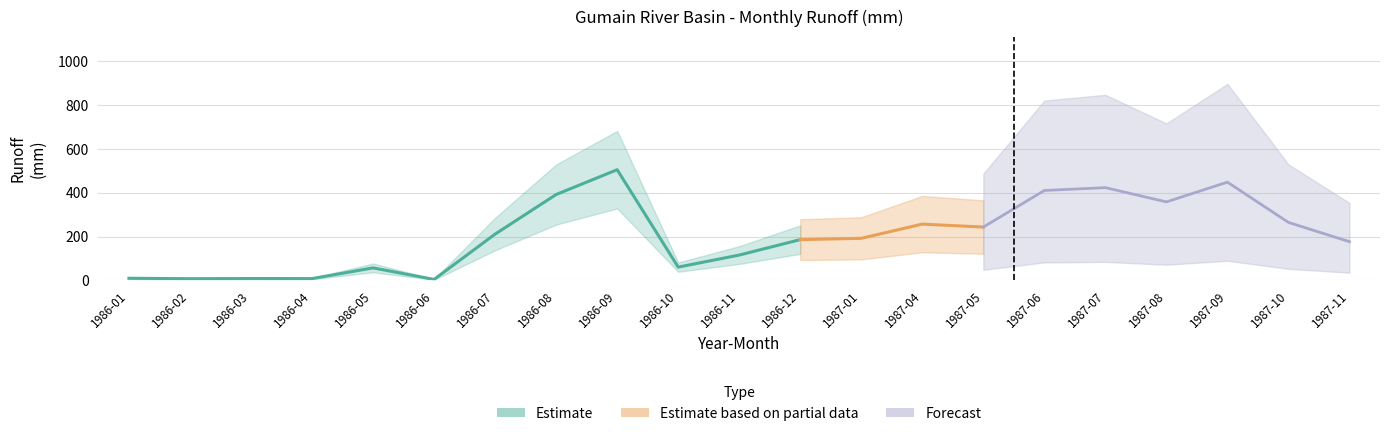

How many points are lower than both their immediate neighbors (excluding endpoints)?

6